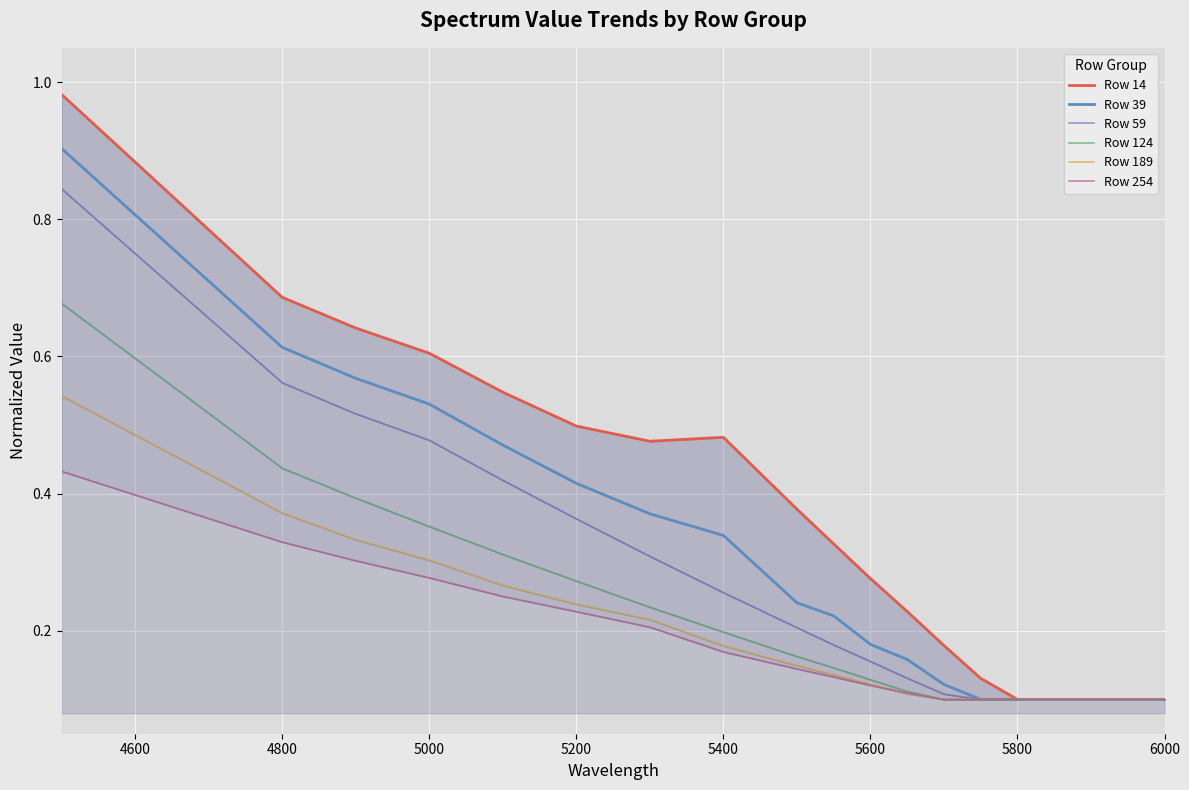

What is the greatest value displayed?

1.0